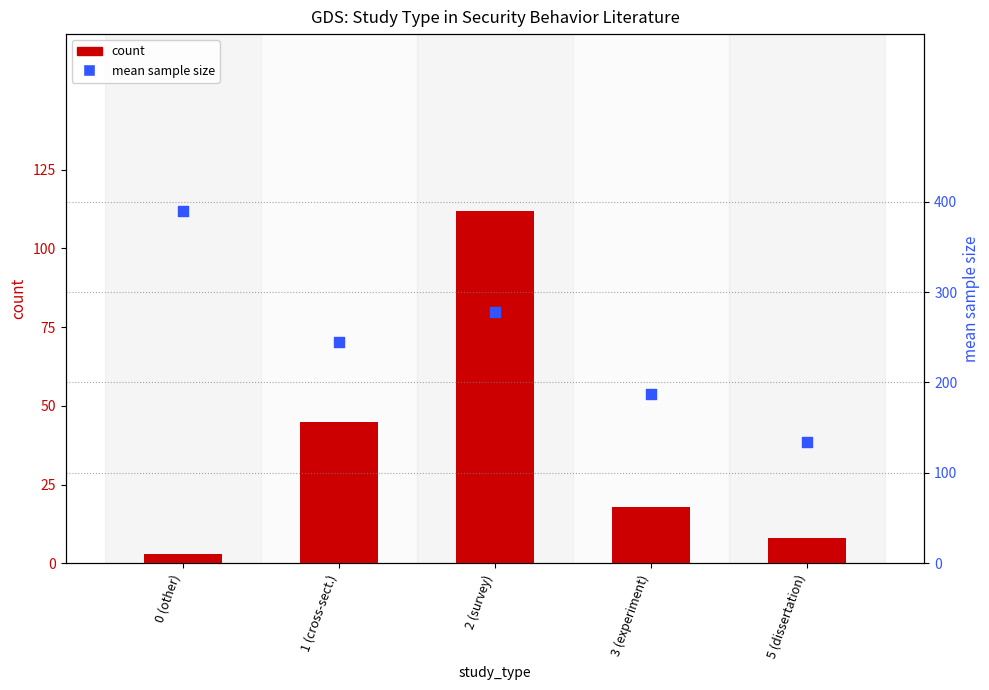

What are all the series names shown in the legend?

count, mean sample size